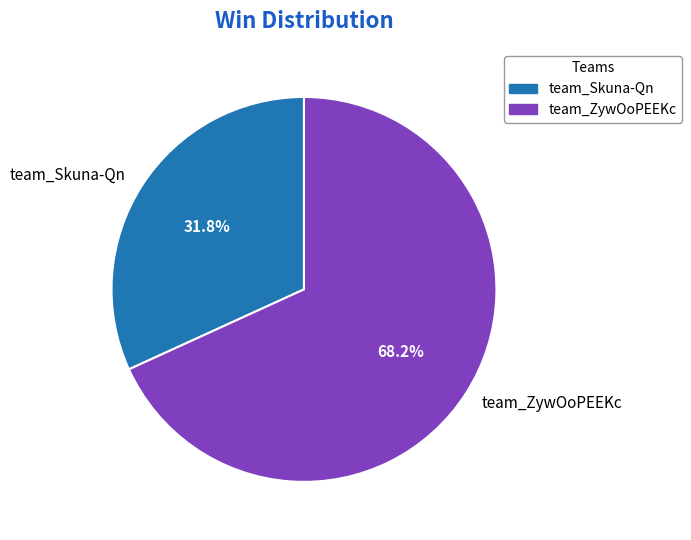

Combined, what portion of the pie is team_Skuna-Qn and team_ZywOoPEEKc?

100.0%